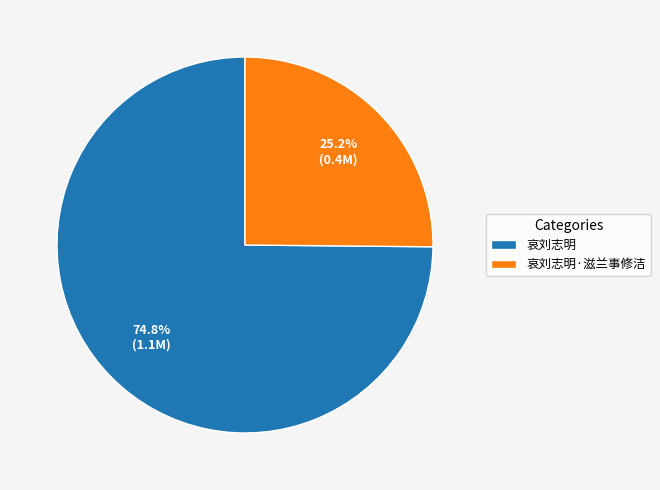

Rank the categories by value from lowest to highest.

哀刘志明·滋兰事修洁, 哀刘志明